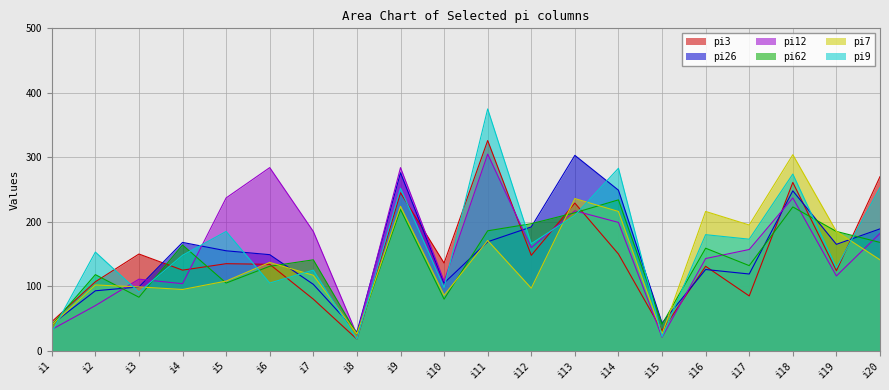

List the series in order of their peak value, highest first.

pi9, pi3, pi12, pi7, pi26, pi62